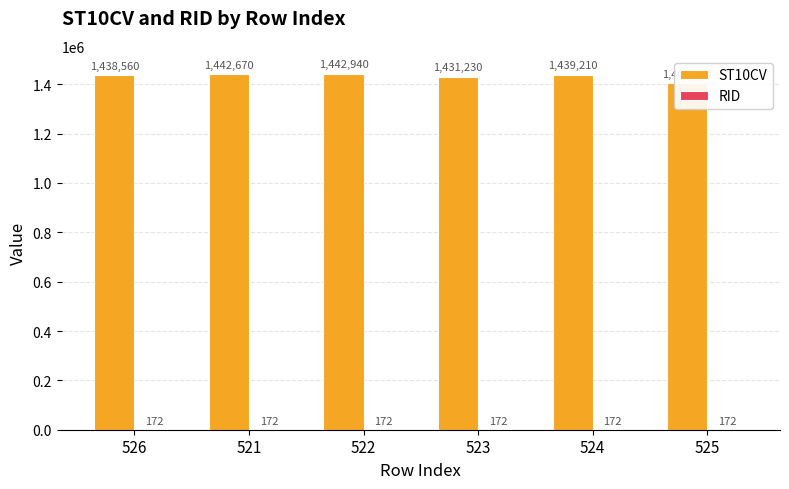

Which series changed the most between 522 and 524?

ST10CV